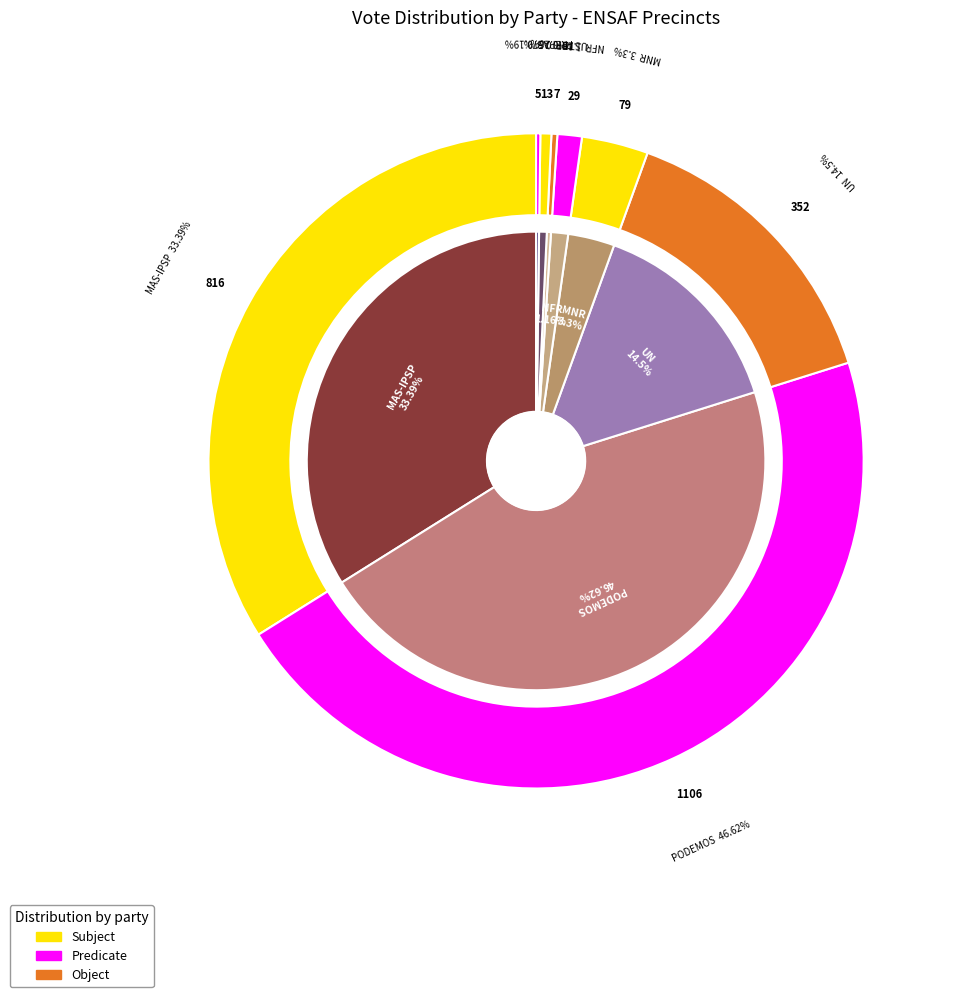

Which has a higher value, PODEMOS or MNR?

PODEMOS